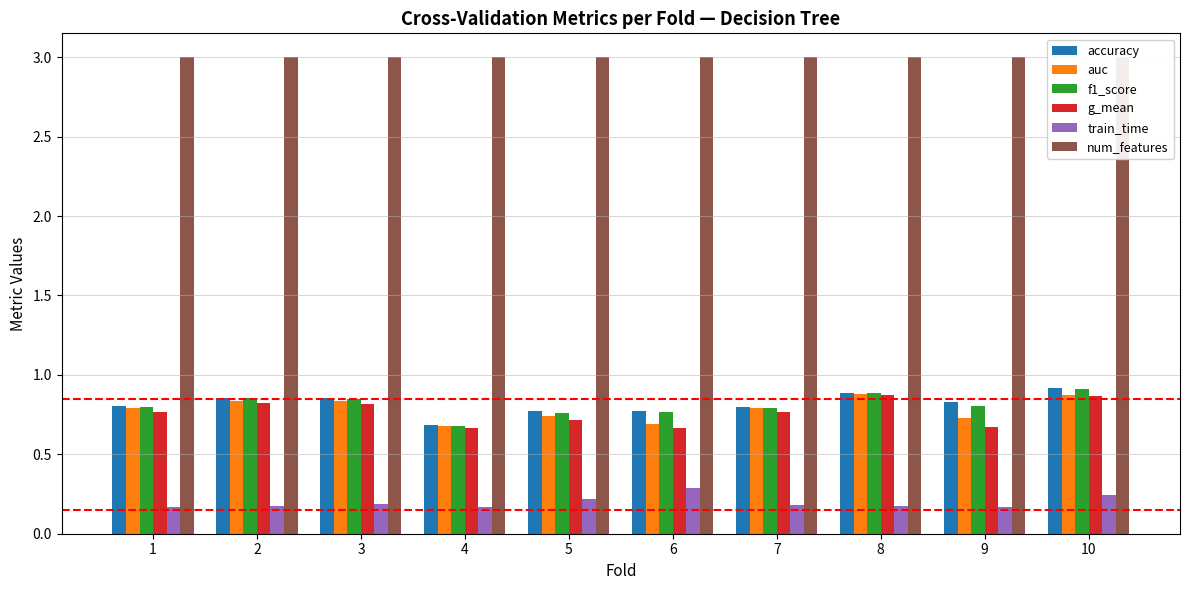

Between 2 and 5, which series saw the biggest shift?

g_mean